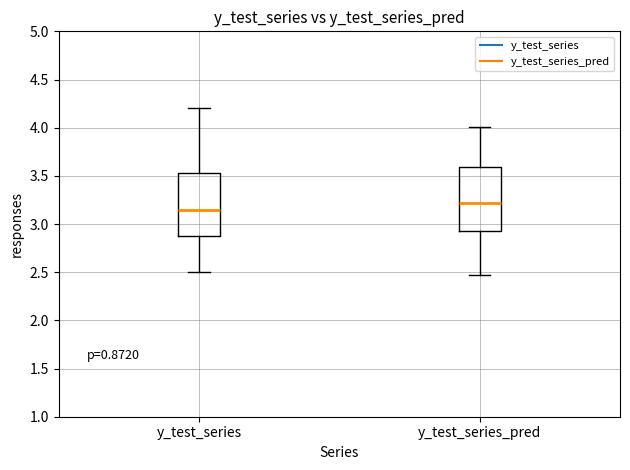

Reading left to right, transcribe this box plot: for each box, give where its median line is, the range the box spans, and where its two whiskers end, as read against the y-axis. The values are not printed on the chart, so give them approximately, as read against the axis.

y_test_series: median 3.15, box 2.90 to 3.55, whiskers 2.50 to 4.20
y_test_series_pred: median 3.20, box 2.95 to 3.60, whiskers 2.45 to 4.00